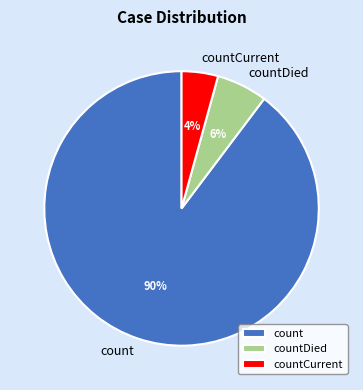

What percentage is the countDied slice, to the nearest percent?

6%